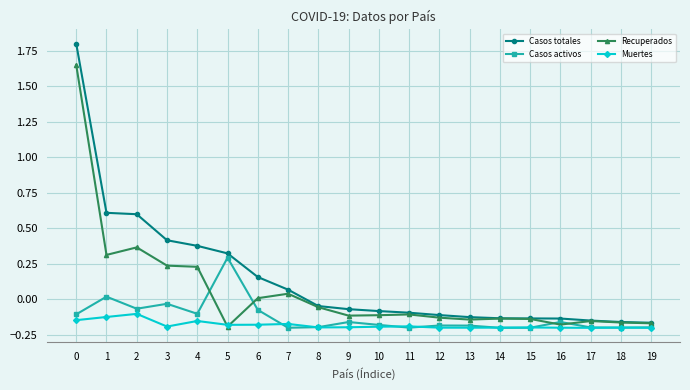

Where do Muertes and Recuperados first cross each other?

4 and 5